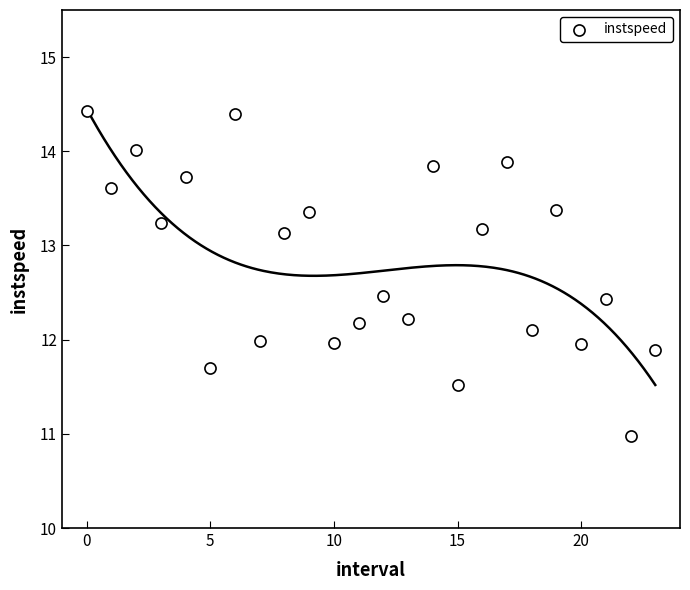

What is the range of Y values (max minus min)?

3.4